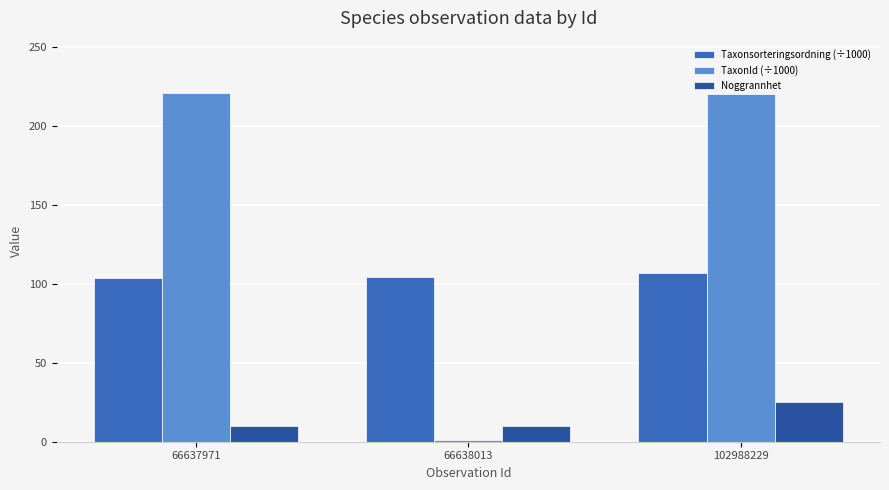

How many data points in TaxonId (÷1000) are less than 220?

1